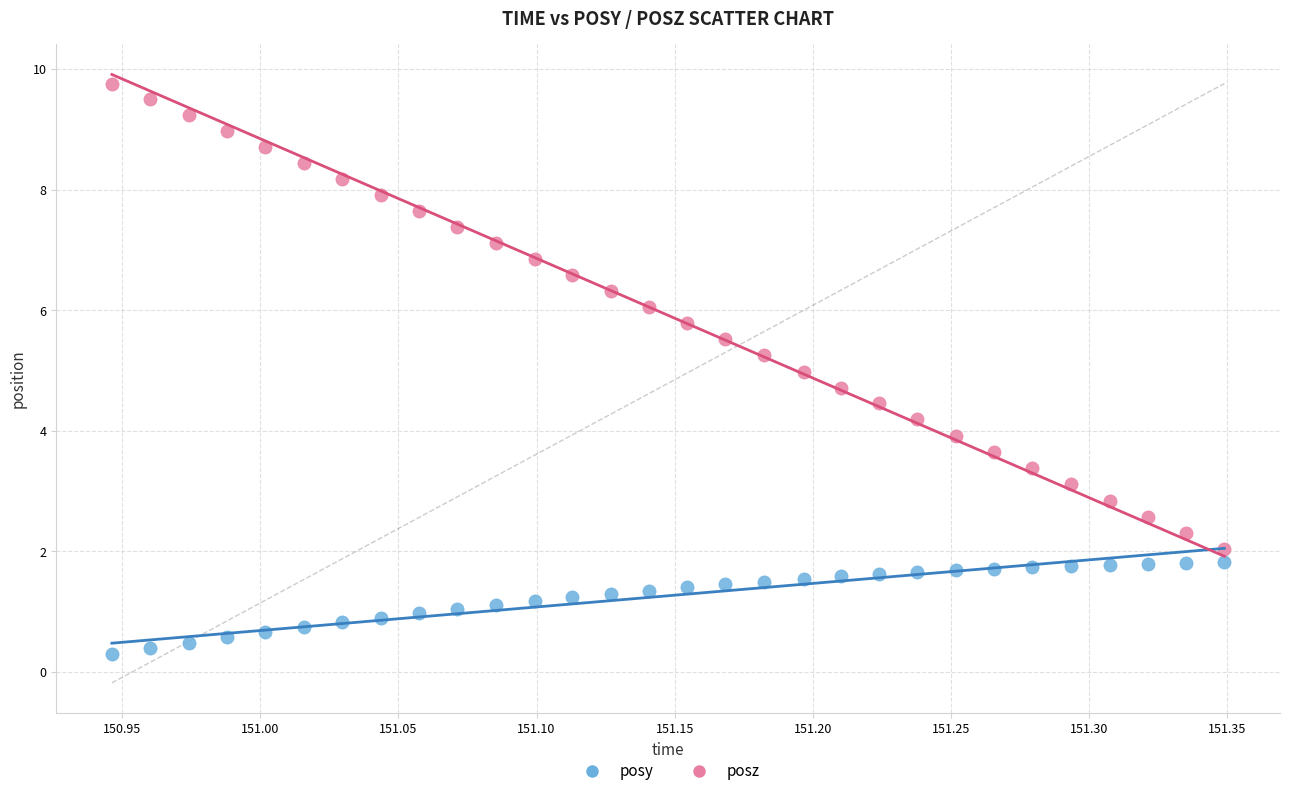

Which series reaches the minimum Y coordinate?

posy